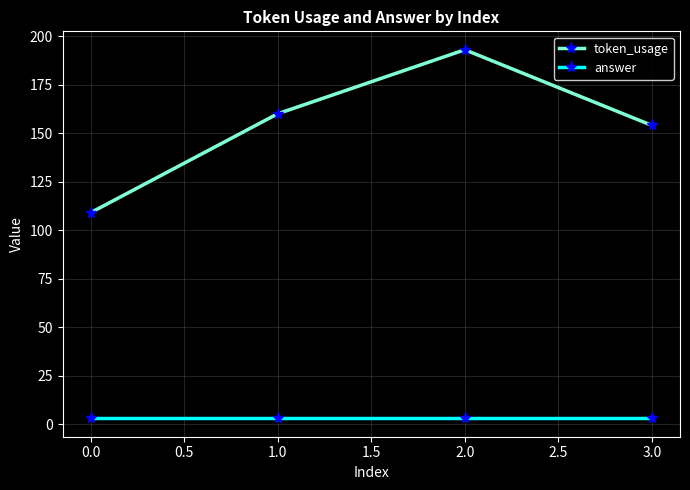

True or false: token_usage has more than 0 points higher than both neighbors.

True